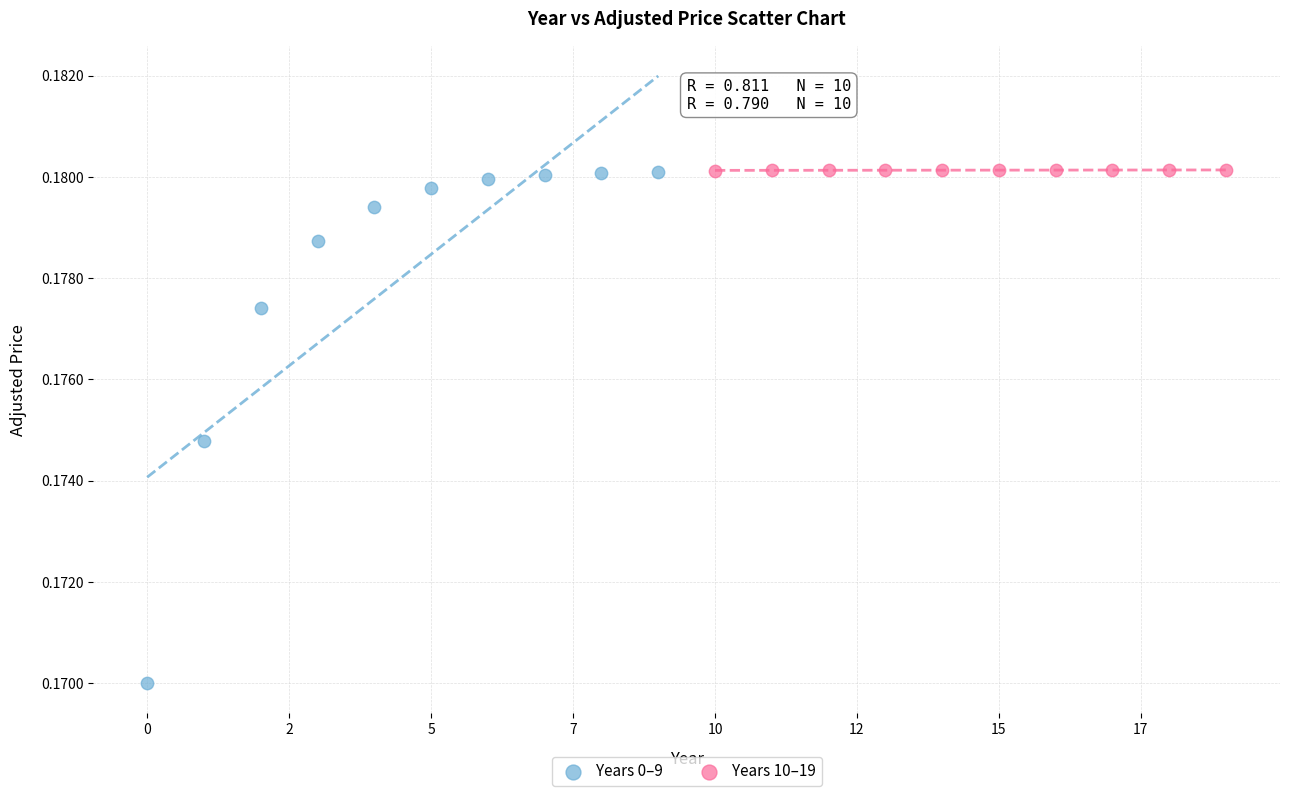

What are all the series names shown in the legend?

Years 0–9, Years 10–19